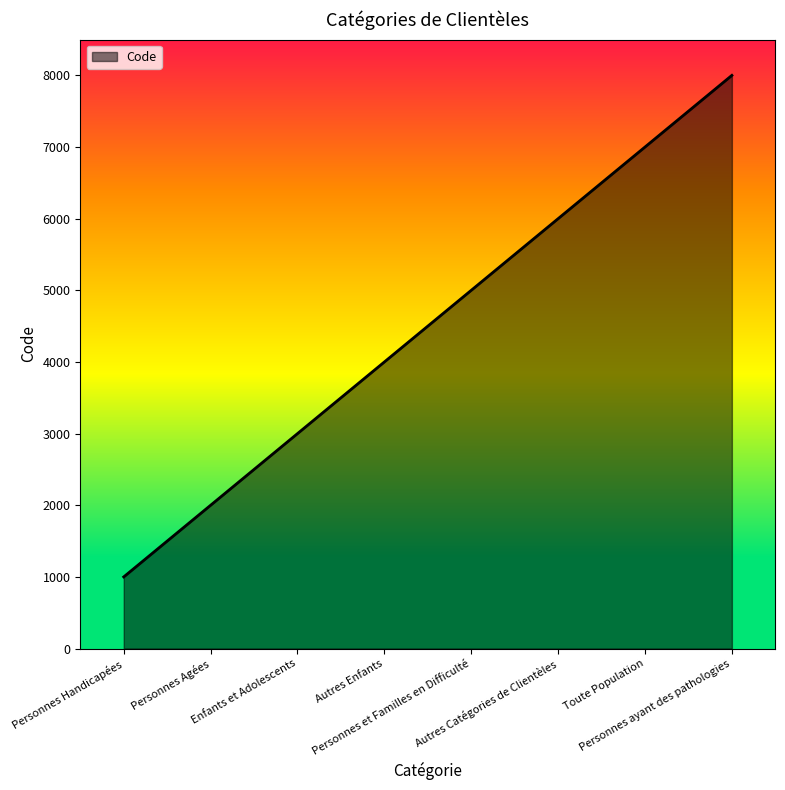

Which label corresponds to the largest value in the chart?

Personnes ayant des pathologies